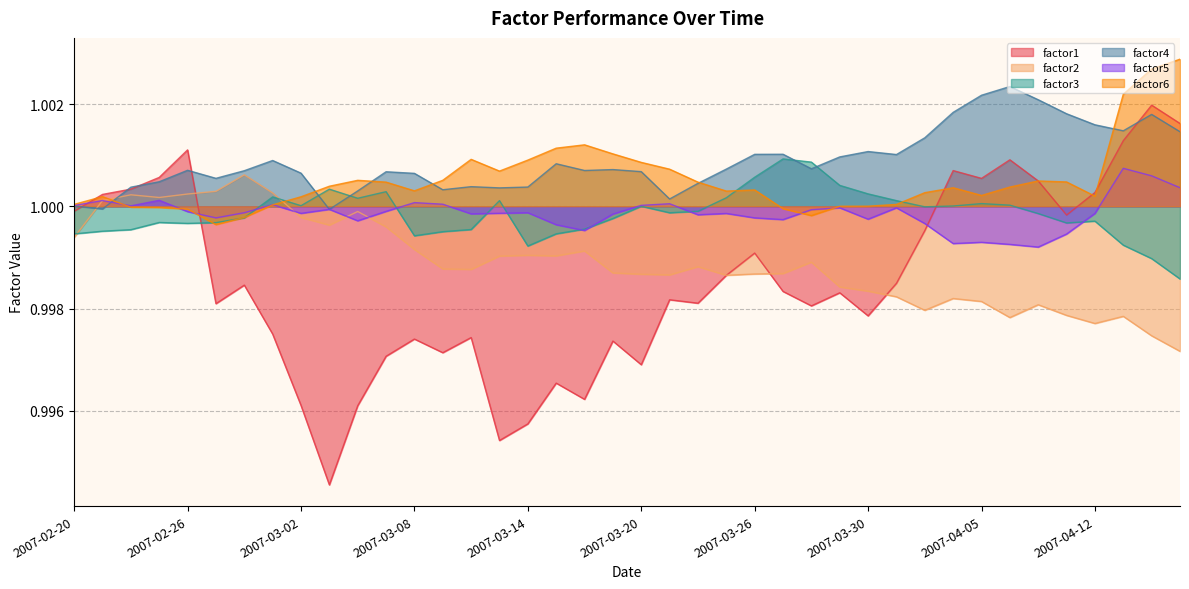

What value does the factor5 series have at 2007-03-12?

1.0